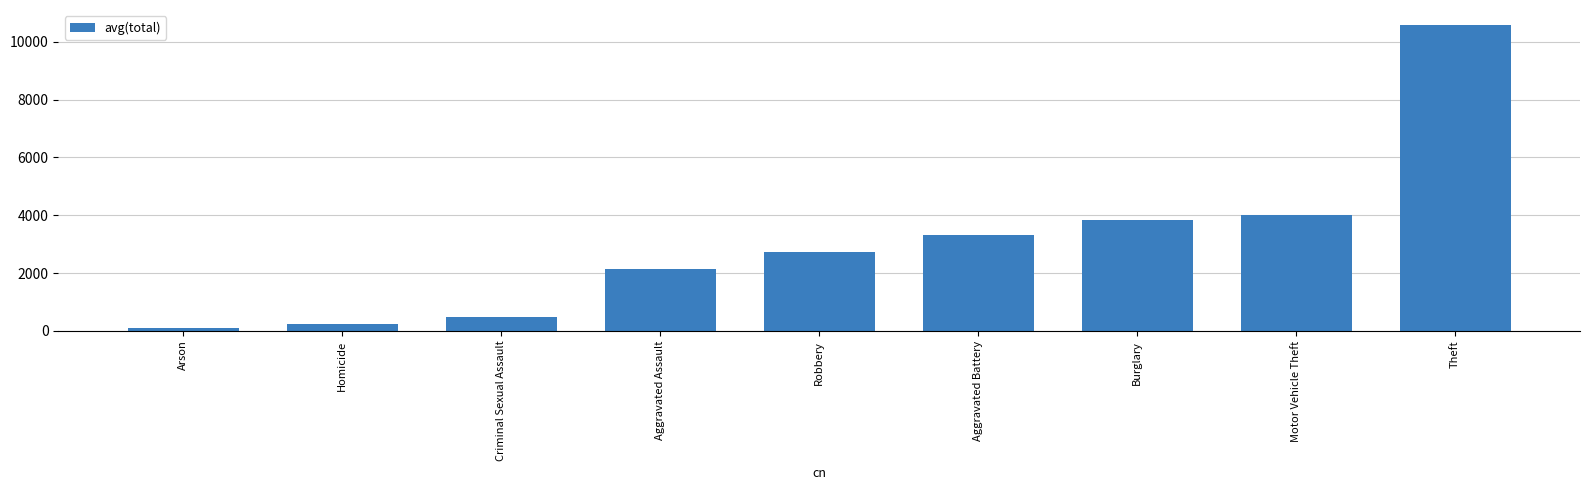

Between Arson and Theft, which is larger?

Theft